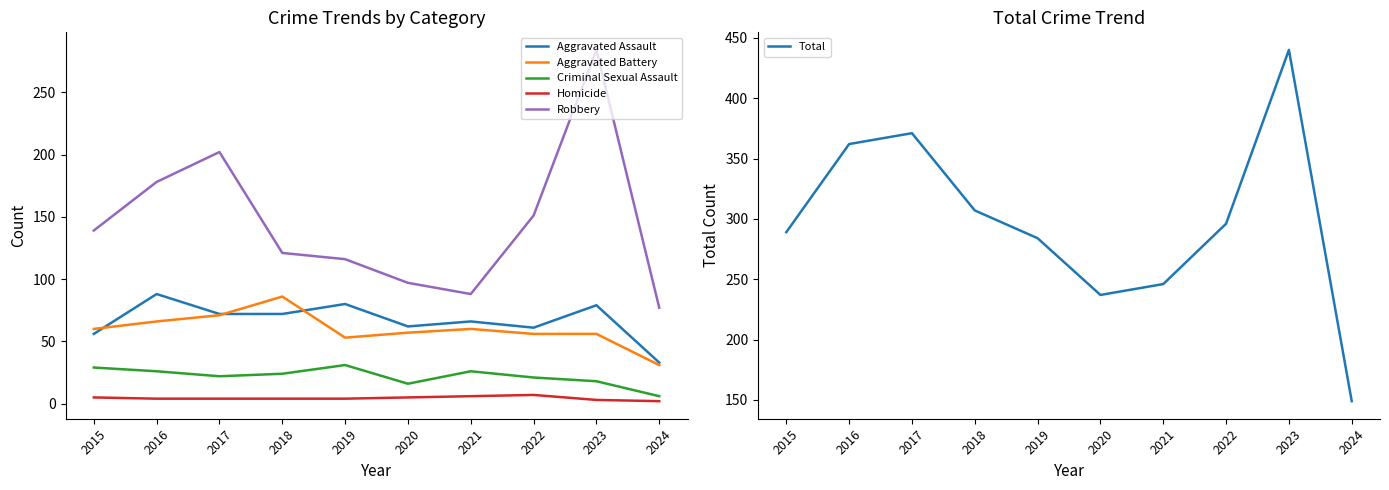

Rank the series by their maximum value, from lowest to highest.

Homicide, Criminal Sexual Assault, Aggravated Battery, Aggravated Assault, Robbery, Total